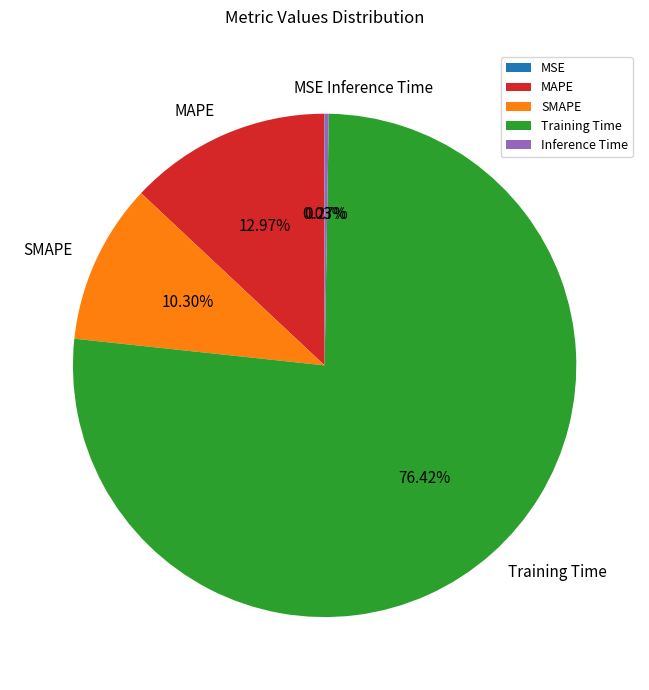

To the nearest percent, what is the difference between the largest and smallest slice percentages?

76%